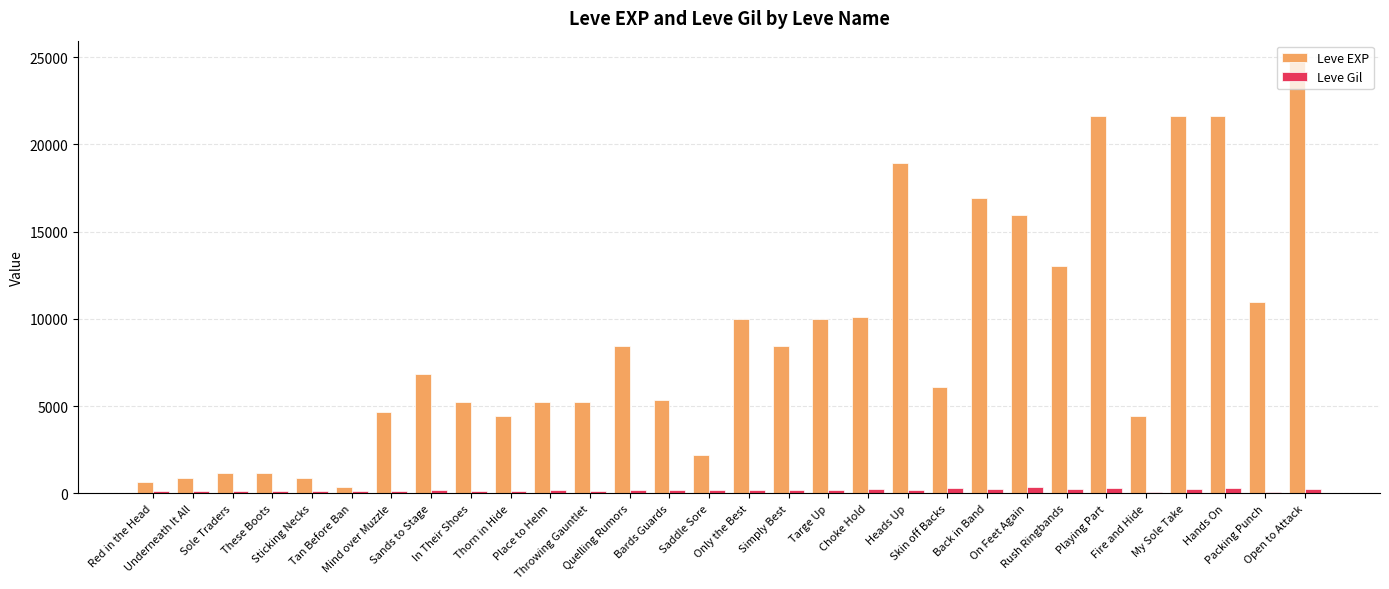

The Leve Gil series shows 232 at My Sole Take. True or false?

True